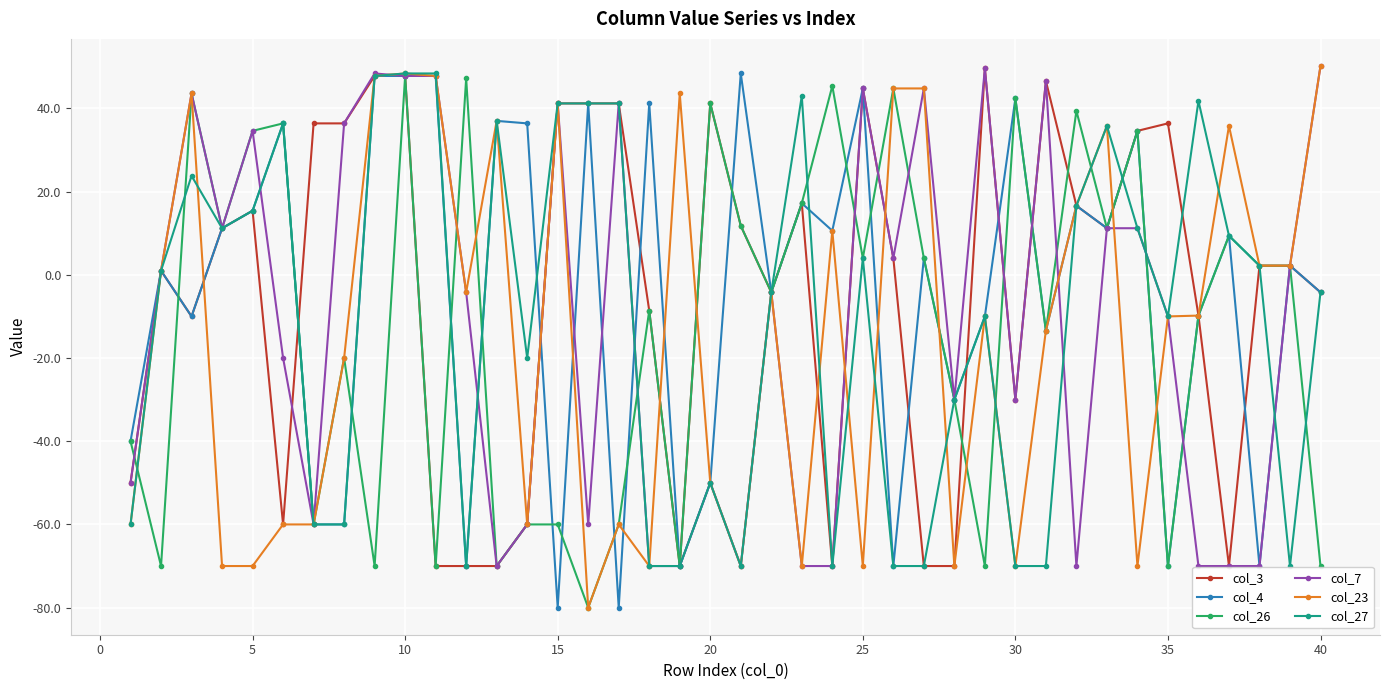

What is the minimum value shown in the chart?

-80.0